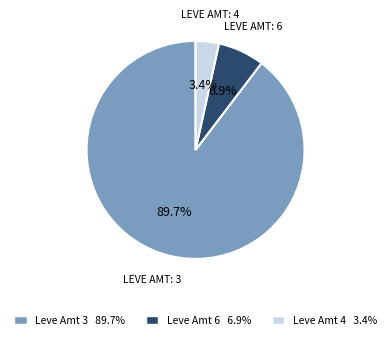

How many segments does this pie chart have?

3